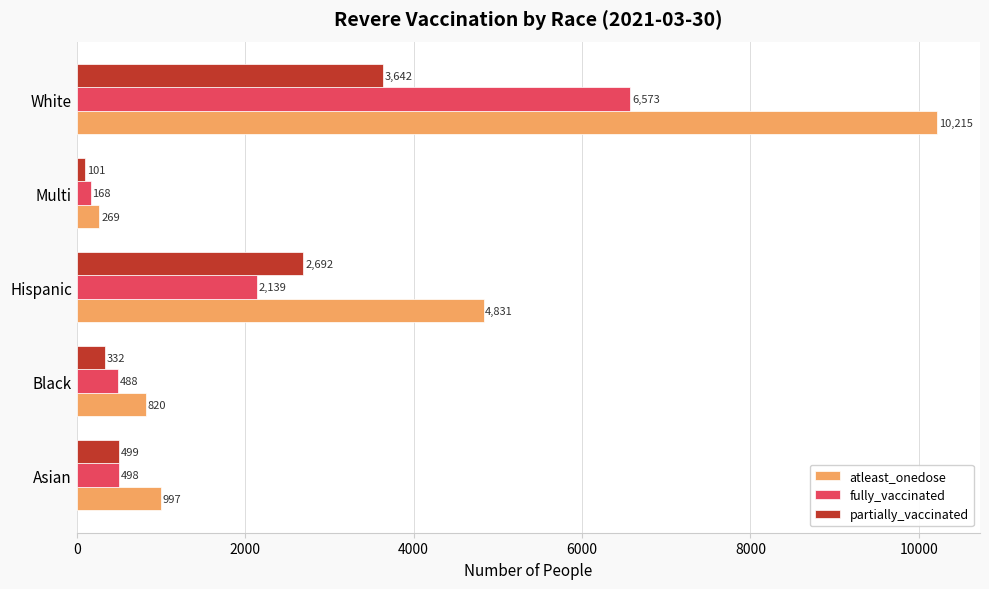

What is the smallest value displayed?

101